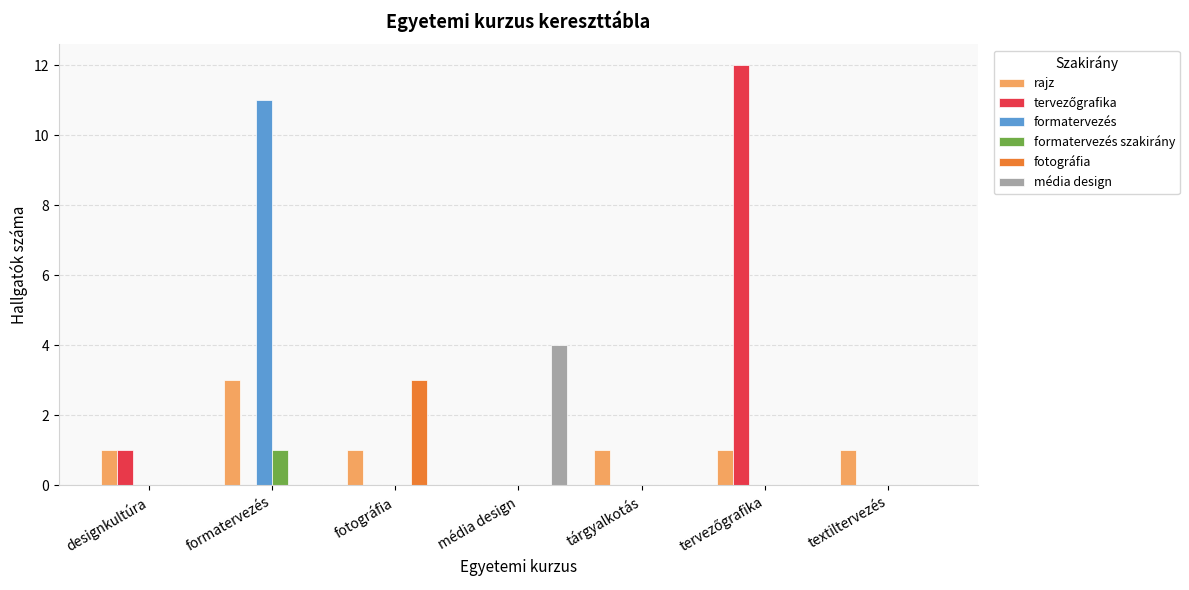

How many groups of bars are there?

7